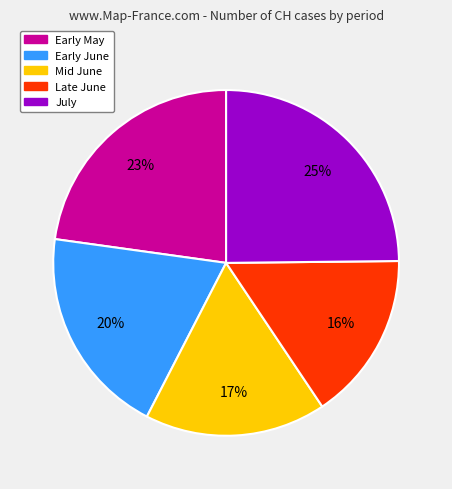

Count the number of slices in the pie.

5